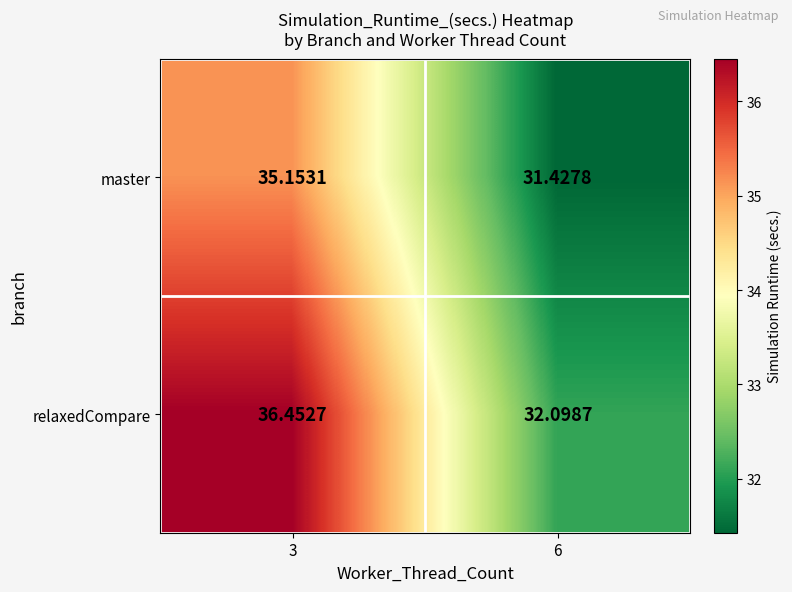

At 3, list the series in order from largest to smallest.

relaxedCompare, master